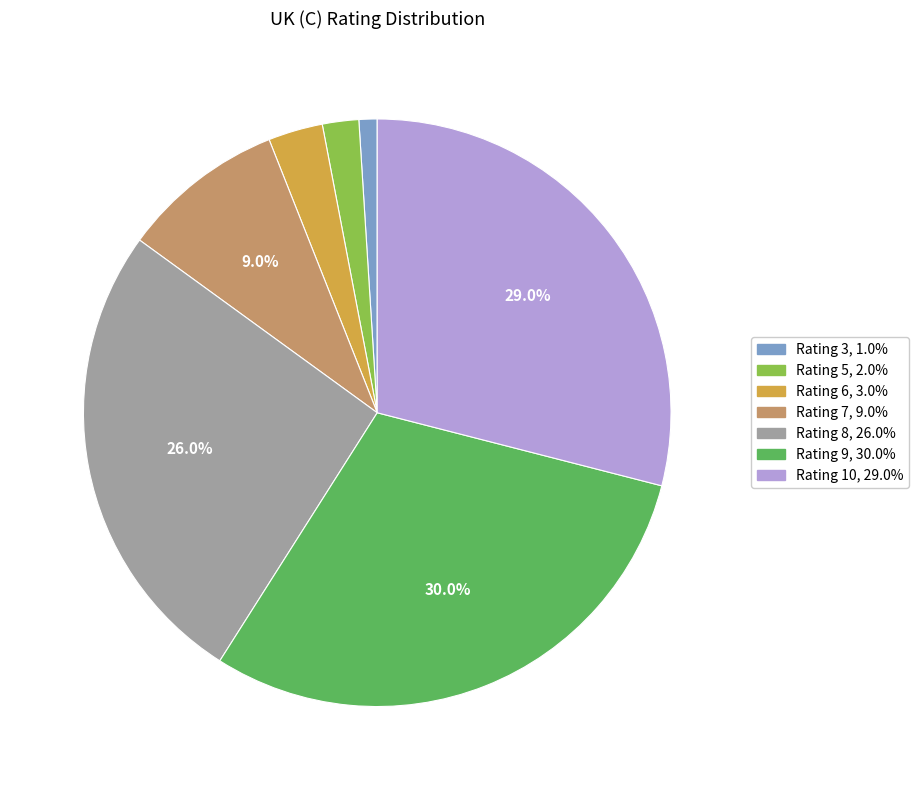

Is there any slice that represents more than half of the pie?

No